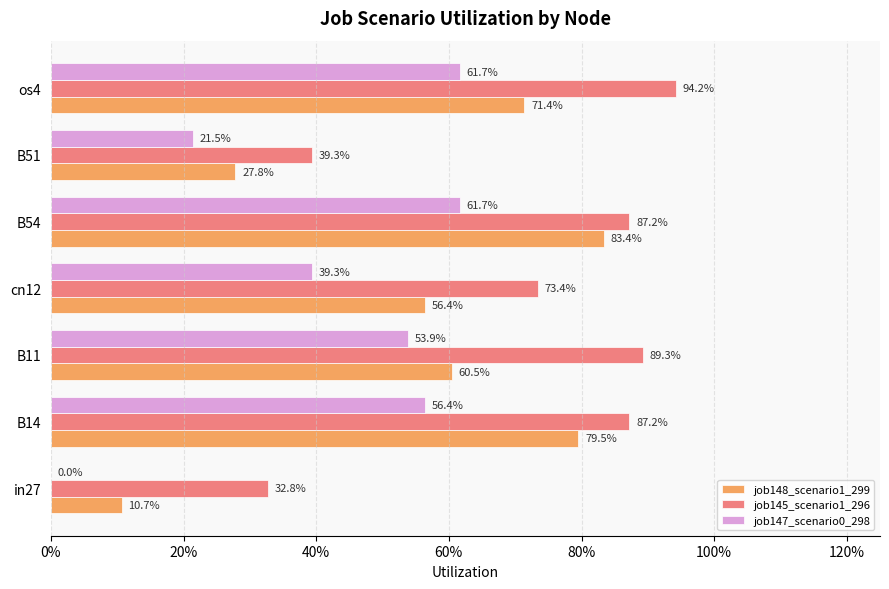

List the series in order of their peak value, highest first.

job145_scenario1_296, job148_scenario1_299, job147_scenario0_298